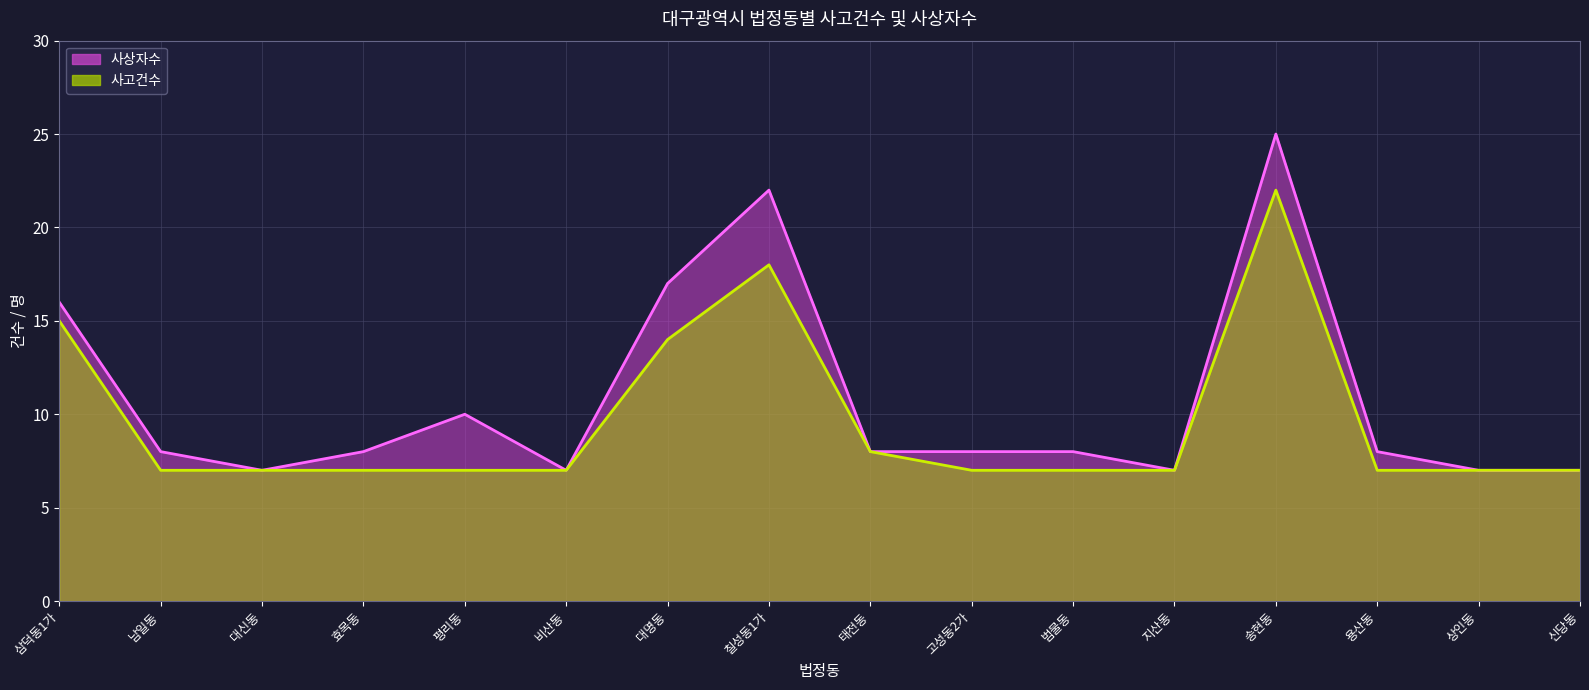

How many interior local valleys does the 사상자수 series have?

3